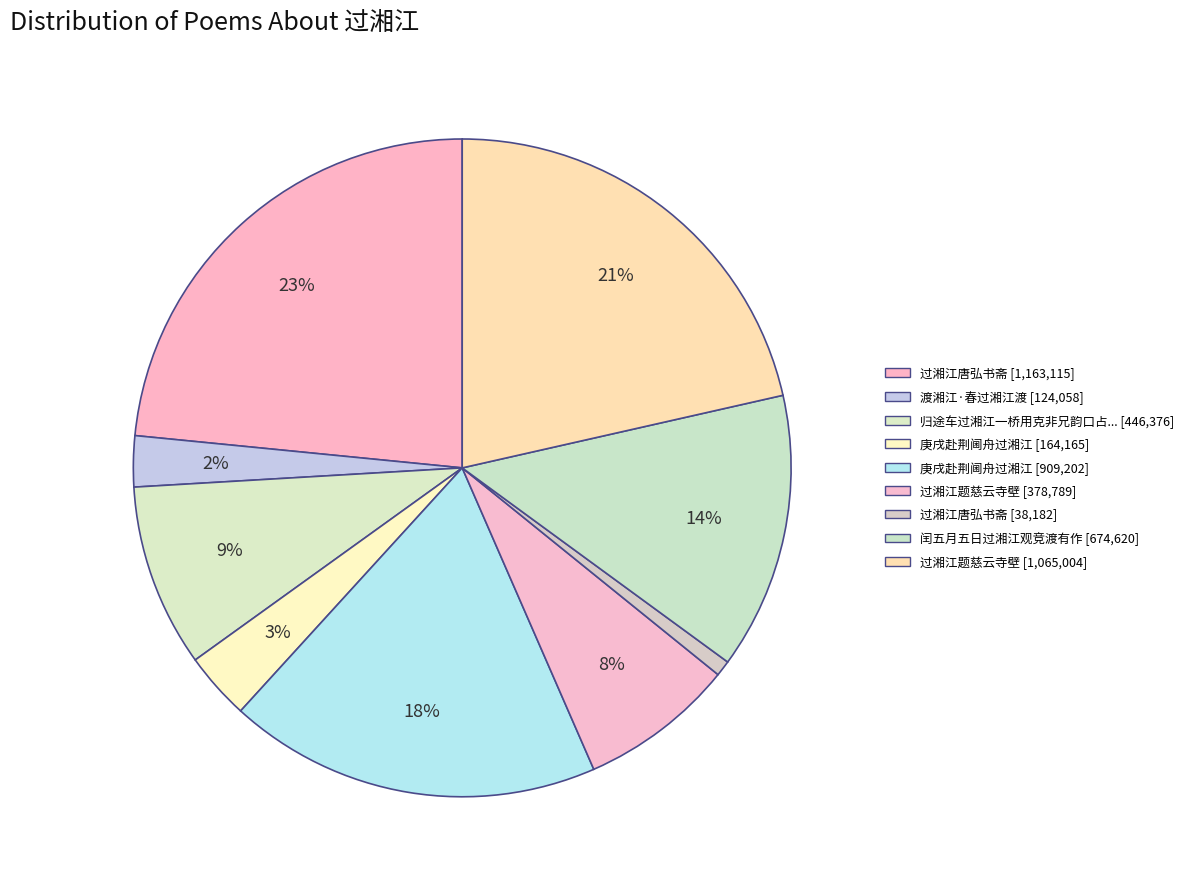

How many segments does this pie chart have?

9